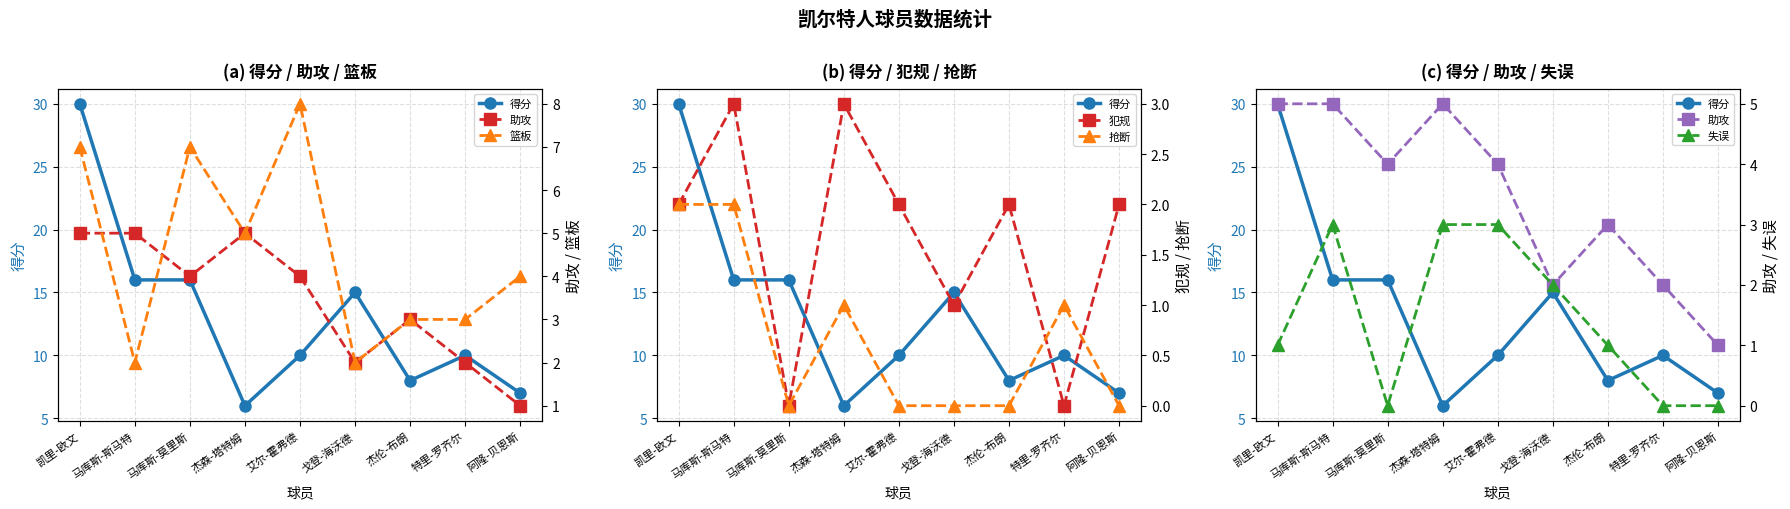

List the labels in order of 失误 value, largest first.

马库斯-斯马特, 杰森-塔特姆, 艾尔-霍弗德, 戈登-海沃德, 凯里-欧文, 杰伦-布朗, 马库斯-莫里斯, 特里-罗齐尔, 阿隆-贝恩斯